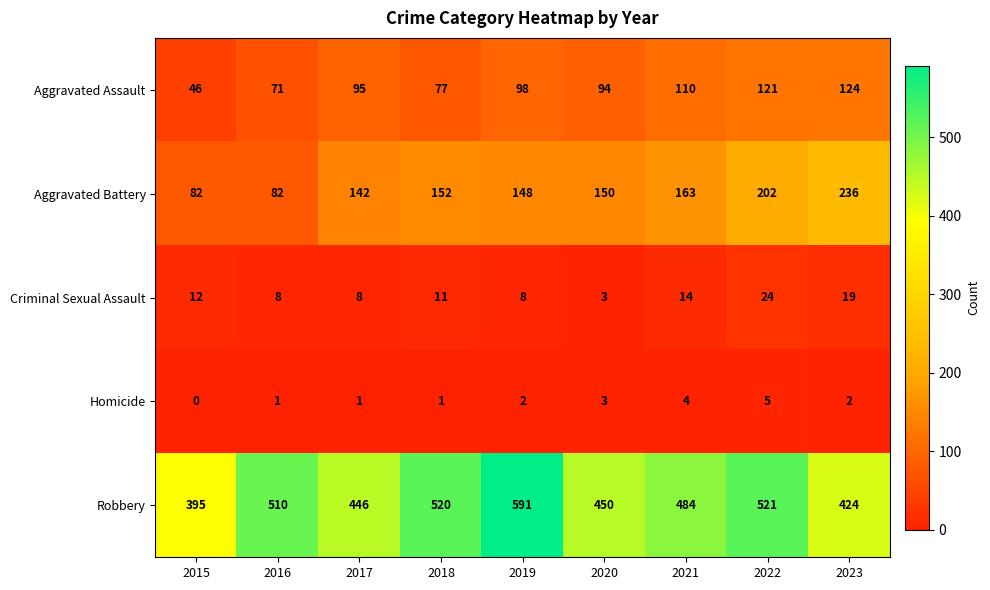

How many data points does each series have?

9